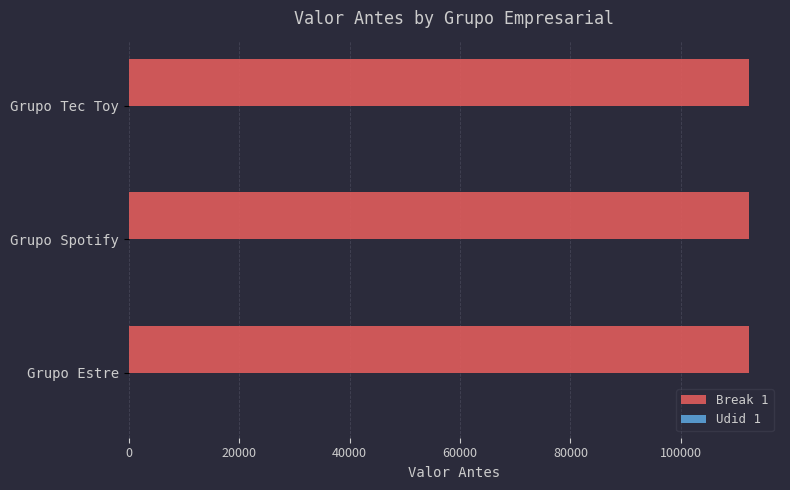

Is it true that Break 1 equals 151297 at Grupo Estre?

False